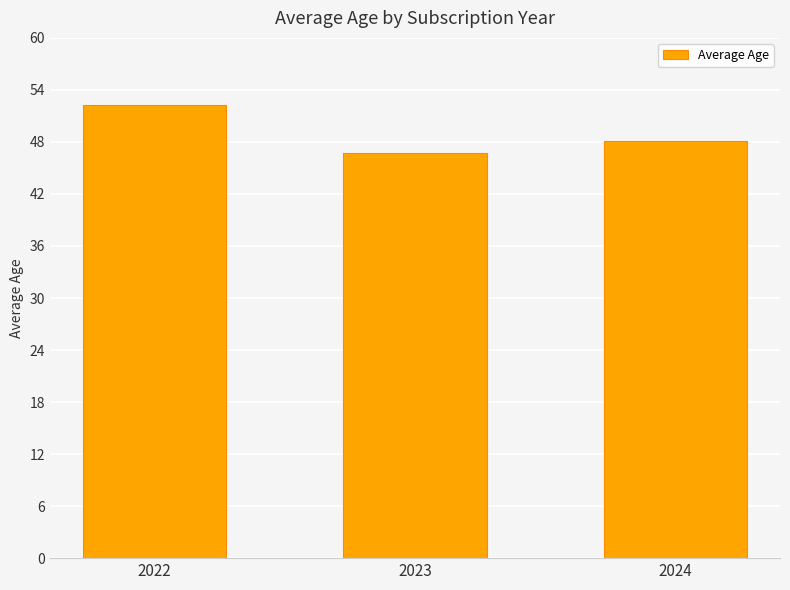

Are the bars grouped side by side (vs. stacked)?

No